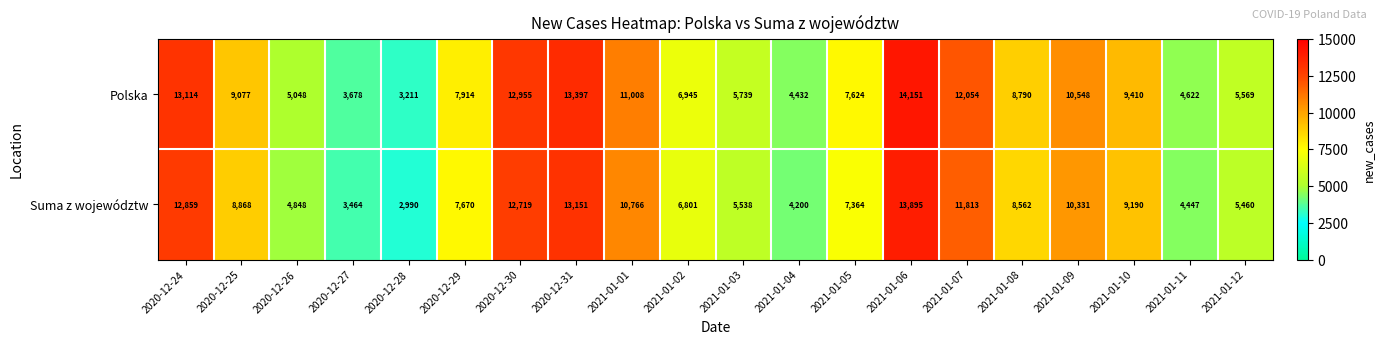

How many distinct data groups are displayed?

2